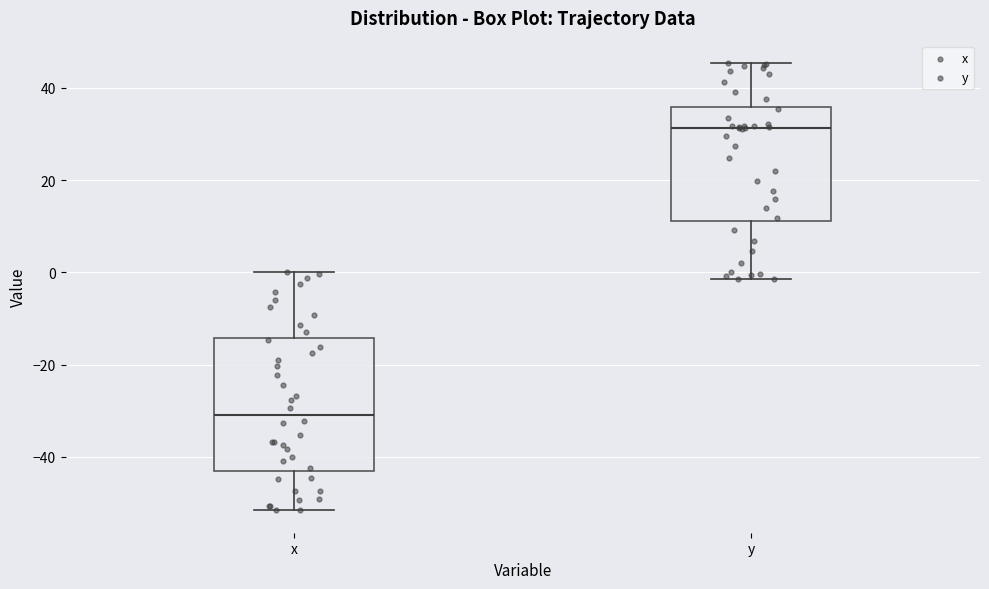

Reading left to right, read every box against the y-axis: the position of its median line, the range the box covers, and the ends of its whiskers. The values are not printed on the chart, so give them approximately, as read against the axis.

x: median -30, box -44 to -14, whiskers -52 to 0
y: median 32, box 12 to 36, whiskers -2 to 46